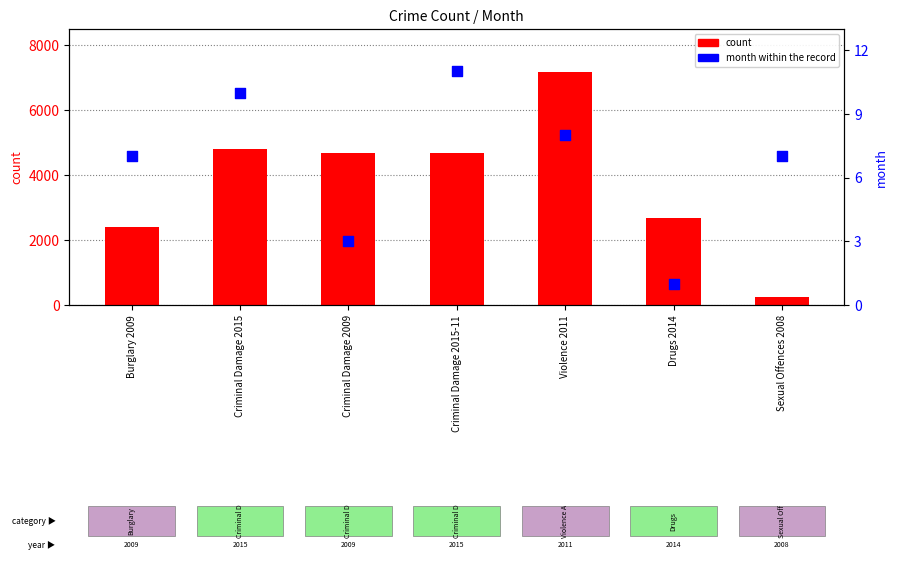

Is the value of count at Violence 2011 greater than the value of month within the record at Criminal Damage 2009?

Yes